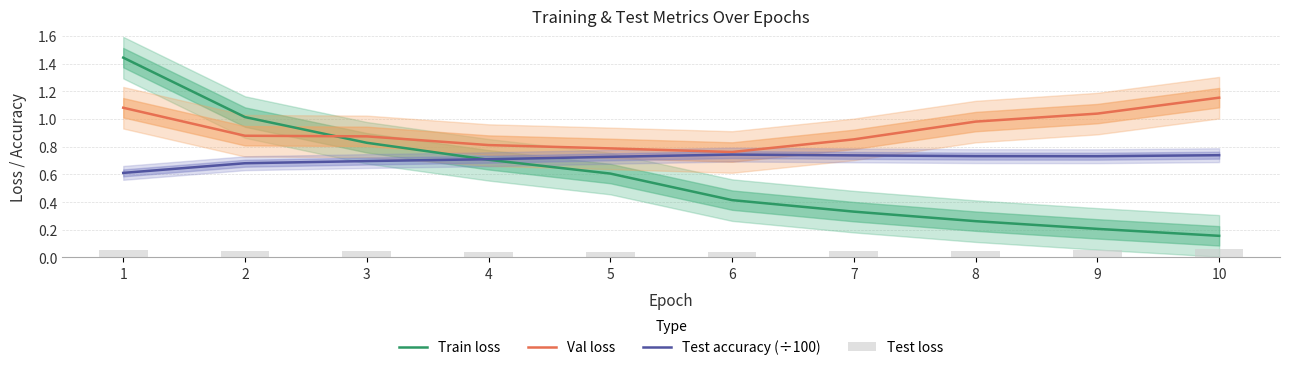

Count the number of categories in the chart.

10